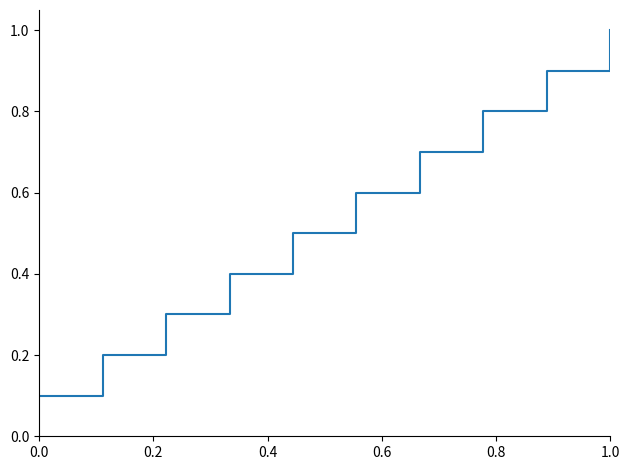

Count the values in the range 0 to 1.

10